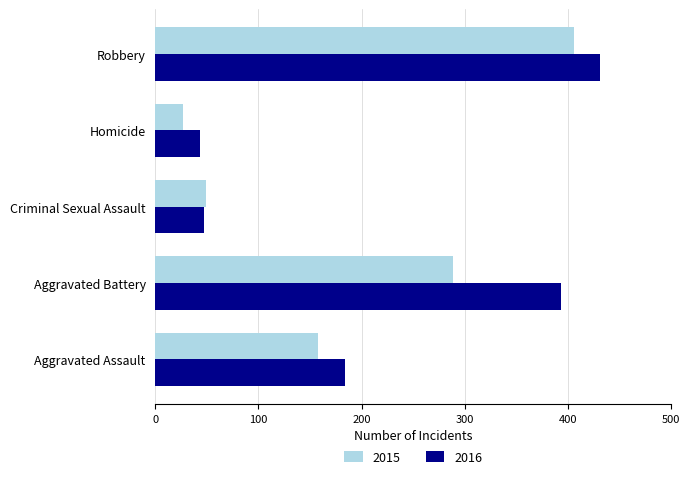

What is the sum of all 2015 values?

929